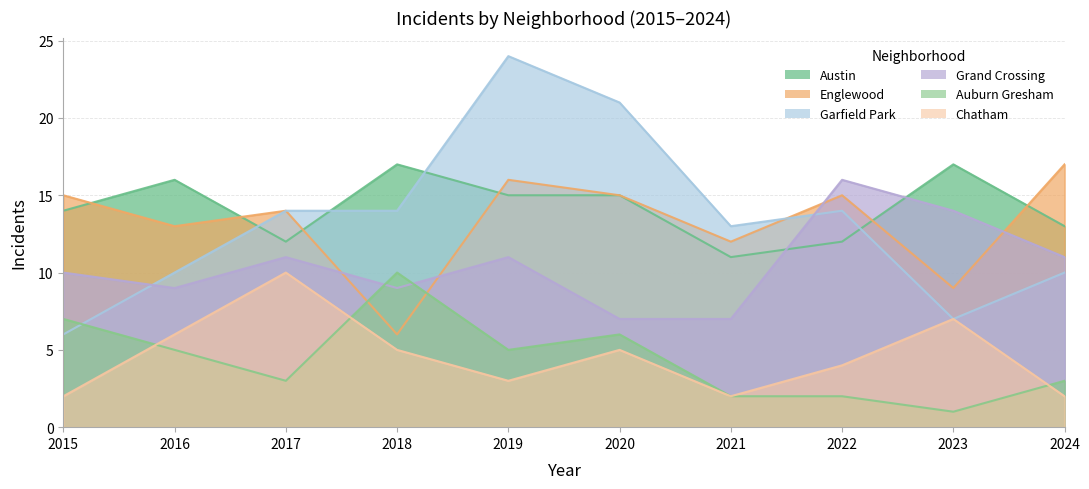

Count the Auburn Gresham values in the range 2 to 6.

7